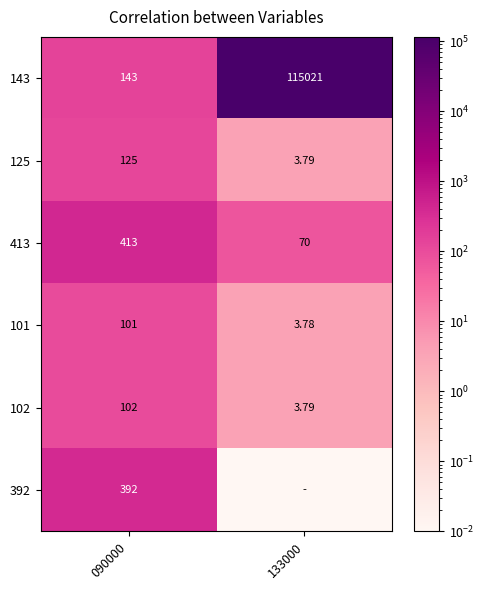

What is the difference between the highest and lowest values at 090000?

312.0